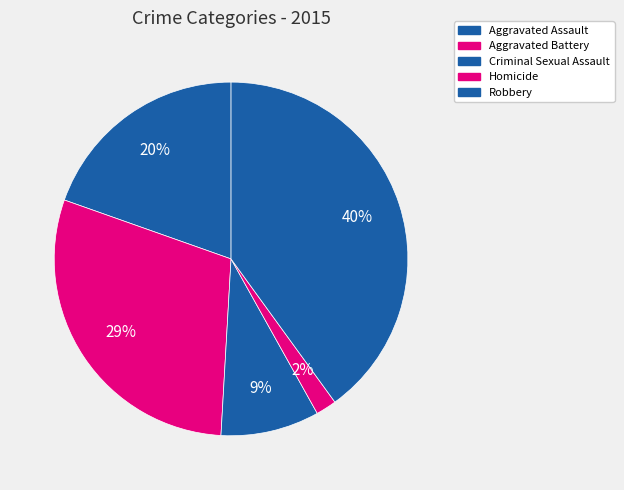

Does Criminal Sexual Assault account for over 50% of the chart?

No